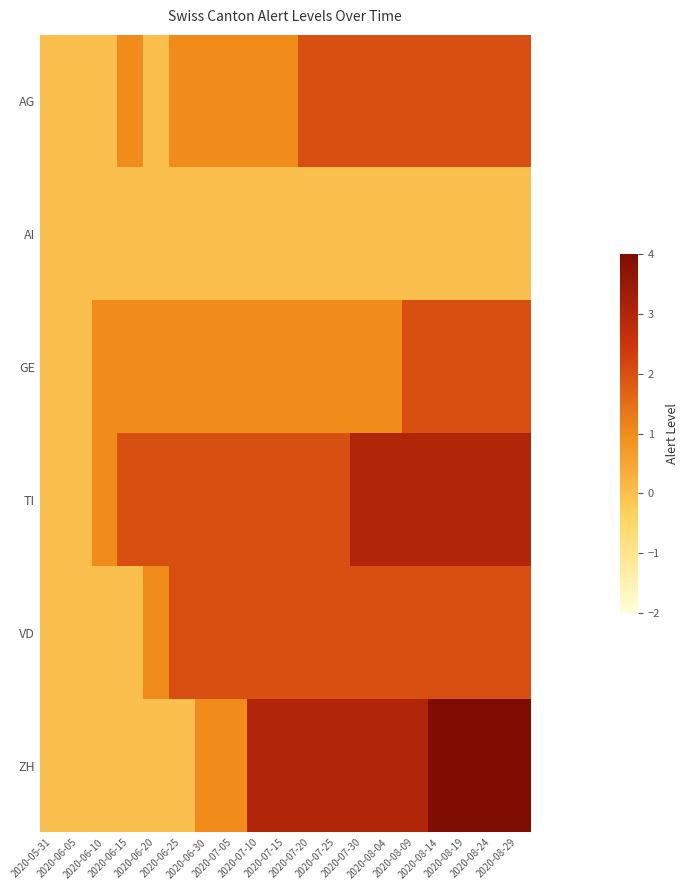

Reading left to right, list all the values displayed in this chart.

AG: 2020-05-31=0	2020-06-05=0	2020-06-10=0	2020-06-15=1	2020-06-20=0	2020-06-25=1	2020-06-30=1	2020-07-05=1	2020-07-10=1	2020-07-15=1	2020-07-20=2	2020-07-25=2	2020-07-30=2	2020-08-04=2	2020-08-09=2	2020-08-14=2	2020-08-19=2	2020-08-24=2	2020-08-29=2
AI: 2020-05-31=0	2020-06-05=0	2020-06-10=0	2020-06-15=0	2020-06-20=0	2020-06-25=0	2020-06-30=0	2020-07-05=0	2020-07-10=0	2020-07-15=0	2020-07-20=0	2020-07-25=0	2020-07-30=0	2020-08-04=0	2020-08-09=0	2020-08-14=0	2020-08-19=0	2020-08-24=0	2020-08-29=0
GE: 2020-05-31=0	2020-06-05=0	2020-06-10=1	2020-06-15=1	2020-06-20=1	2020-06-25=1	2020-06-30=1	2020-07-05=1	2020-07-10=1	2020-07-15=1	2020-07-20=1	2020-07-25=1	2020-07-30=1	2020-08-04=1	2020-08-09=2	2020-08-14=2	2020-08-19=2	2020-08-24=2	2020-08-29=2
TI: 2020-05-31=0	2020-06-05=0	2020-06-10=1	2020-06-15=2	2020-06-20=2	2020-06-25=2	2020-06-30=2	2020-07-05=2	2020-07-10=2	2020-07-15=2	2020-07-20=2	2020-07-25=2	2020-07-30=3	2020-08-04=3	2020-08-09=3	2020-08-14=3	2020-08-19=3	2020-08-24=3	2020-08-29=3
VD: 2020-05-31=0	2020-06-05=0	2020-06-10=0	2020-06-15=0	2020-06-20=1	2020-06-25=2	2020-06-30=2	2020-07-05=2	2020-07-10=2	2020-07-15=2	2020-07-20=2	2020-07-25=2	2020-07-30=2	2020-08-04=2	2020-08-09=2	2020-08-14=2	2020-08-19=2	2020-08-24=2	2020-08-29=2
ZH: 2020-05-31=0	2020-06-05=0	2020-06-10=0	2020-06-15=0	2020-06-20=0	2020-06-25=0	2020-06-30=1	2020-07-05=1	2020-07-10=3	2020-07-15=3	2020-07-20=3	2020-07-25=3	2020-07-30=3	2020-08-04=3	2020-08-09=3	2020-08-14=4	2020-08-19=4	2020-08-24=4	2020-08-29=4